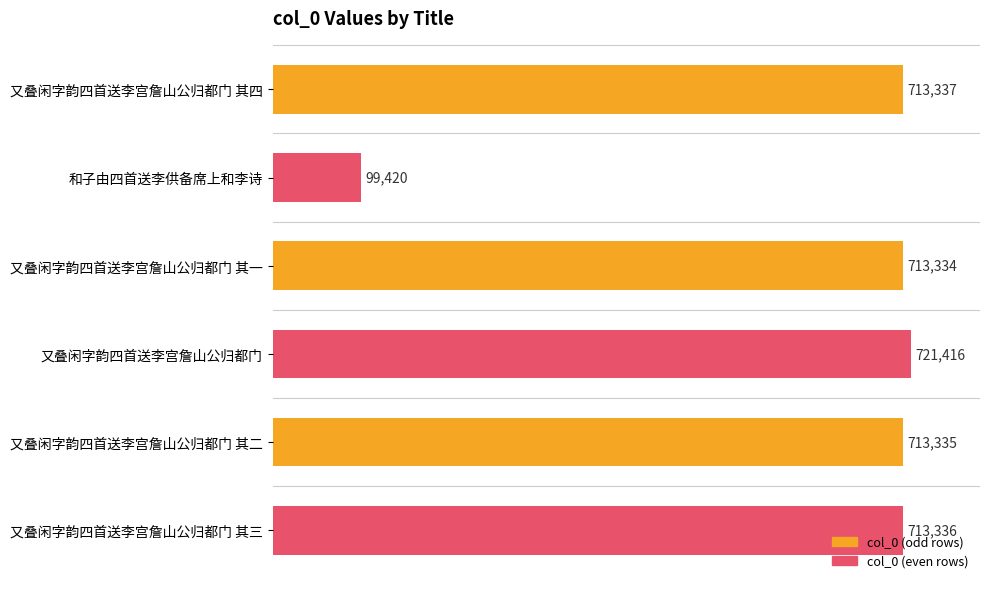

How many data points are less than 713336?

3